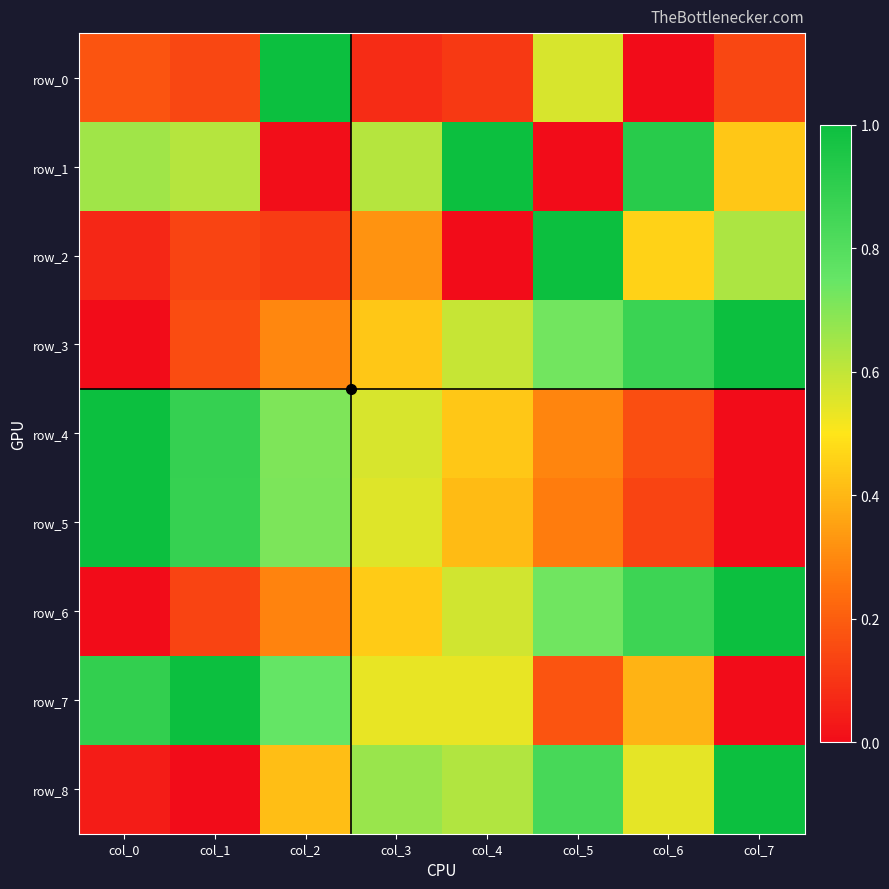

At how many categories does at least one series exceed 0?

8